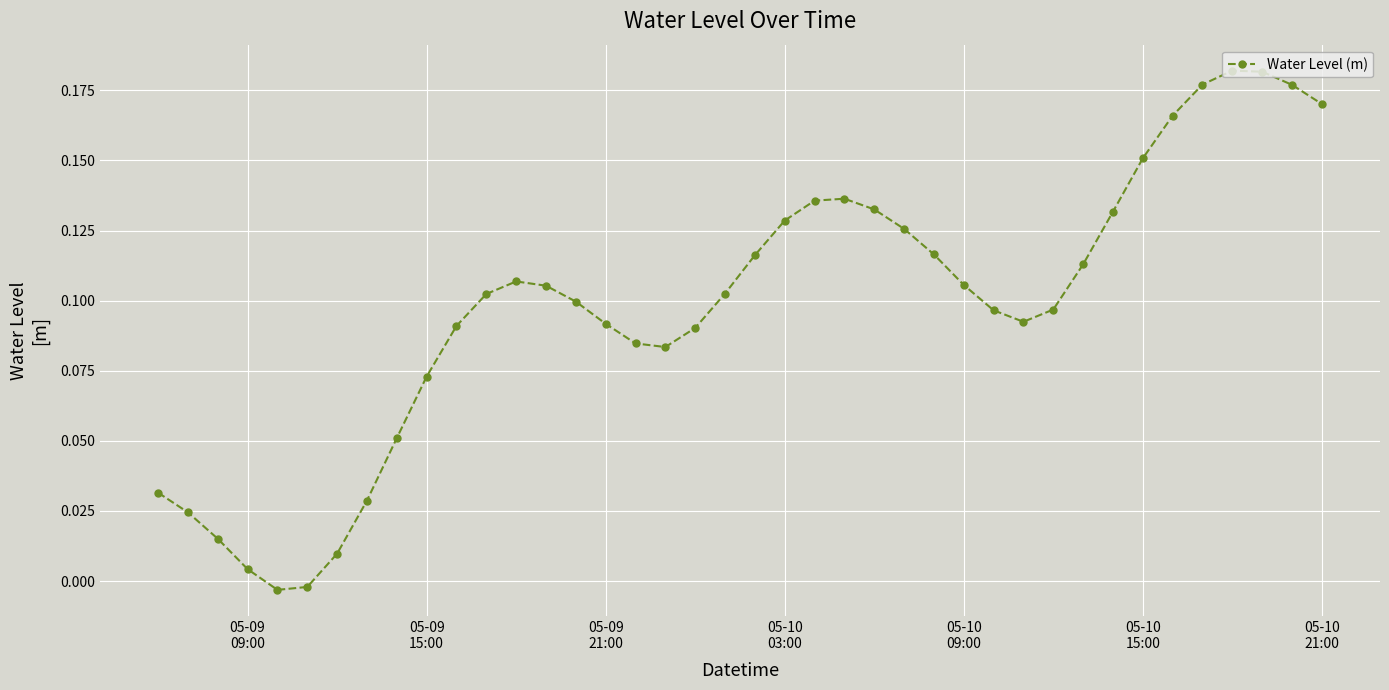

How many negative values are there?

2